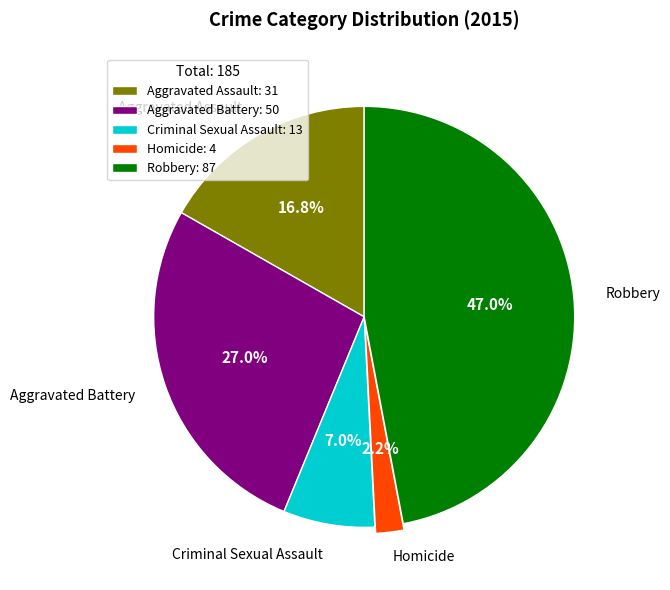

What is the smallest slice in the pie chart?

Homicide